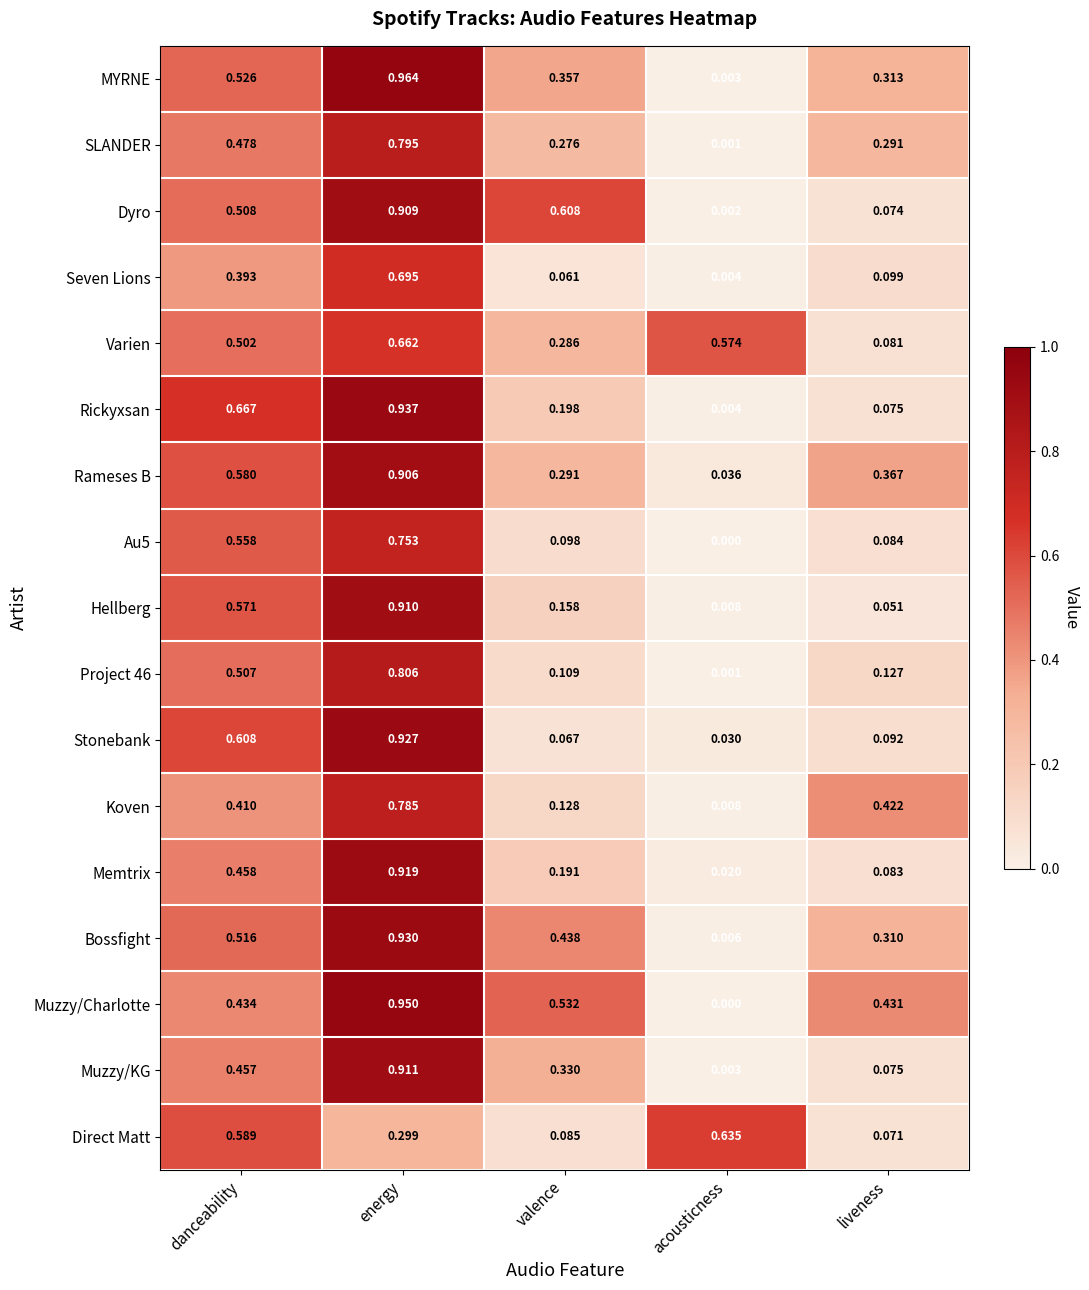

Where is SLANDER nearest to the value 0?

acousticness